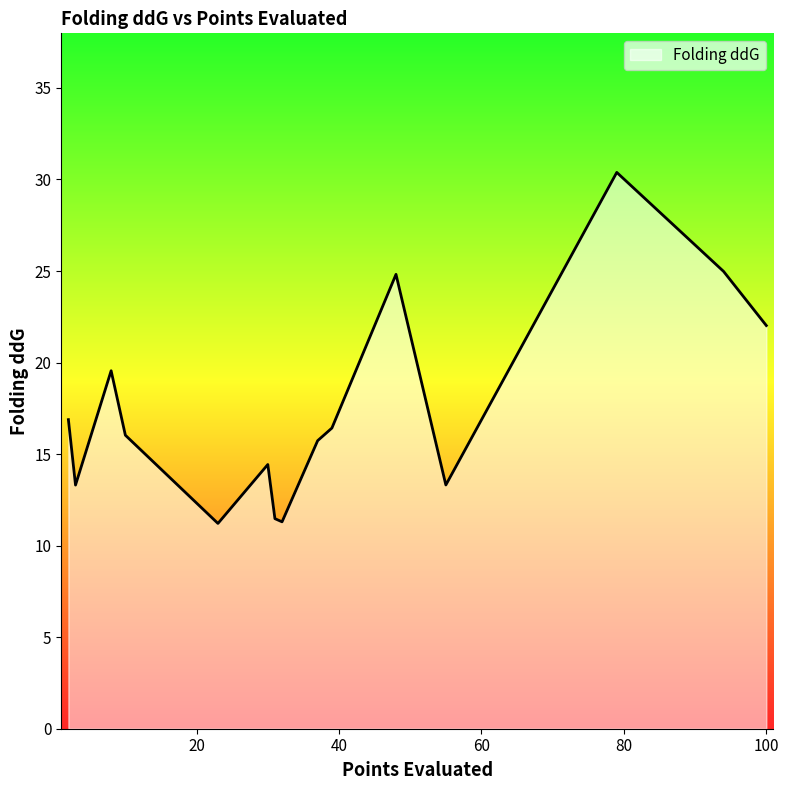

Does the chart display data point markers on the line(s)?

No